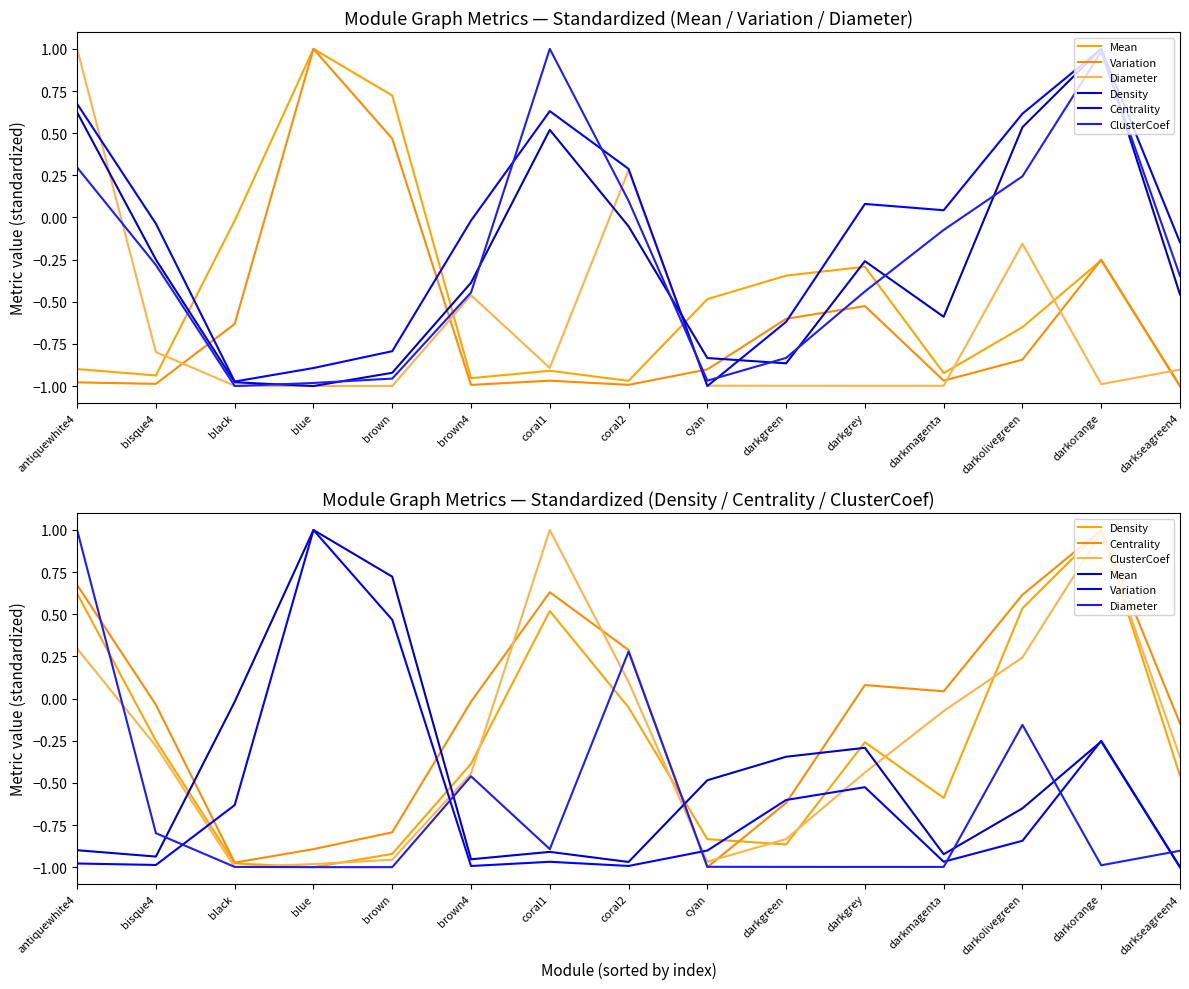

Reading left to right, extract all data points from this chart.

Mean: -0.9	-0.9	-0.0	1.0	0.7	-1.0	-0.9	-1.0	-0.5	-0.3	-0.3	-0.9	-0.7	-0.3	-1.0
Variation: -1.0	-1.0	-0.6	1.0	0.5	-1.0	-1.0	-1.0	-0.9	-0.6	-0.5	-1.0	-0.8	-0.3	-1.0
Diameter: 1.0	-0.8	-1.0	-1.0	-1.0	-0.5	-0.9	0.3	-1.0	-1.0	-1.0	-1.0	-0.2	-1.0	-0.9
Density: 0.6	-0.3	-1.0	-1.0	-0.9	-0.4	0.5	-0.1	-0.8	-0.9	-0.3	-0.6	0.5	1.0	-0.5
Centrality: 0.7	-0.0	-1.0	-0.9	-0.8	-0.0	0.6	0.3	-1.0	-0.6	0.1	0.0	0.6	1.0	-0.1
ClusterCoef: 0.3	-0.3	-1.0	-1.0	-1.0	-0.4	1.0	0.1	-1.0	-0.8	-0.4	-0.1	0.2	1.0	-0.3